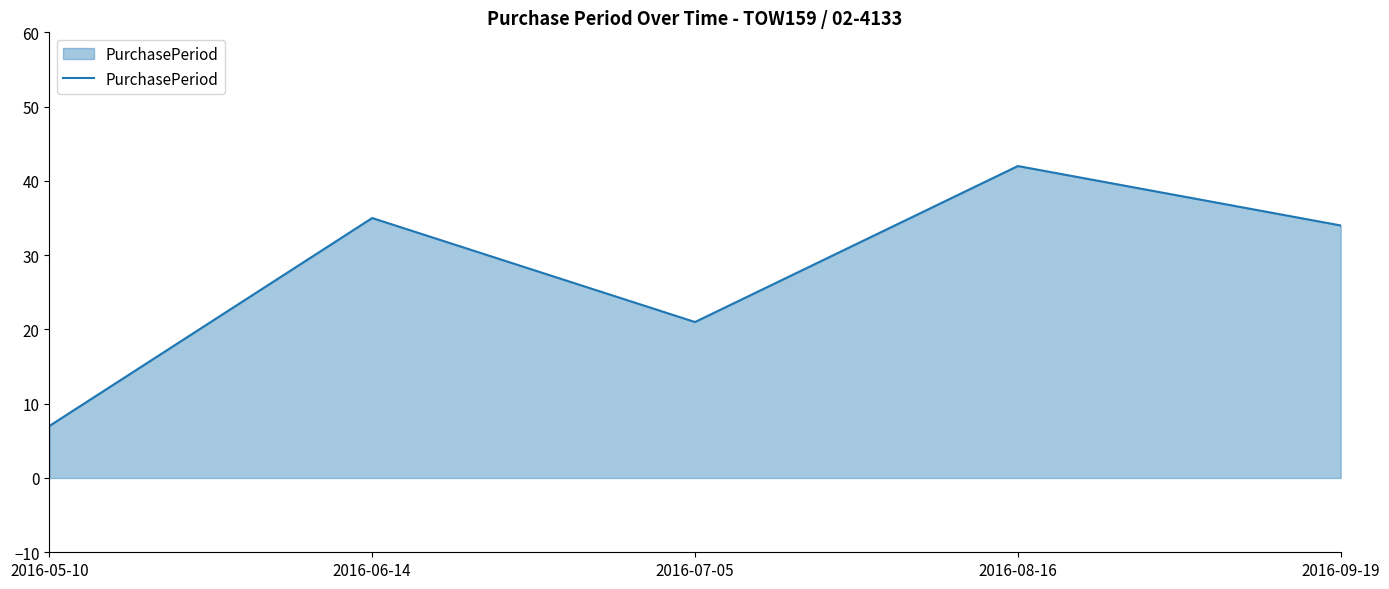

Rank the categories by value from lowest to highest.

2016-05-10, 2016-07-05, 2016-09-19, 2016-06-14, 2016-08-16